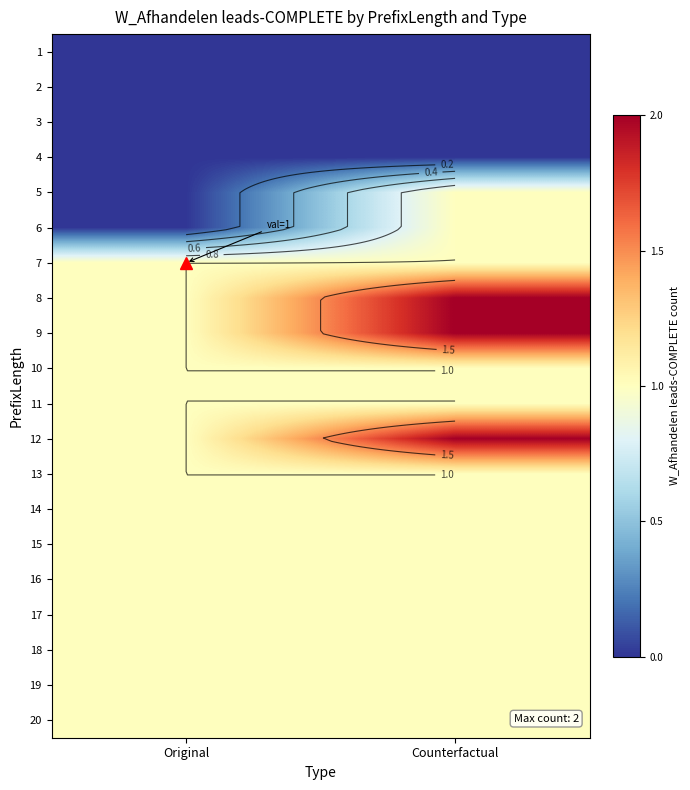

What is the sum of the 10 values at Counterfactual and Original?

2